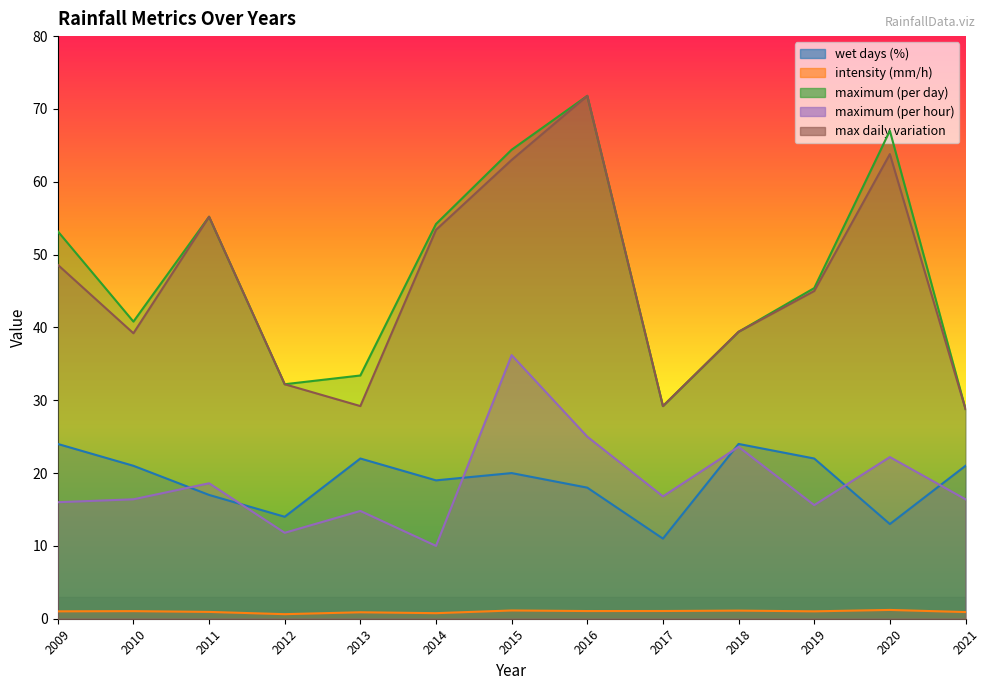

What are all the series names shown in the legend?

wet days (%), intensity (mm/h), maximum (per day), maximum (per hour), max daily variation